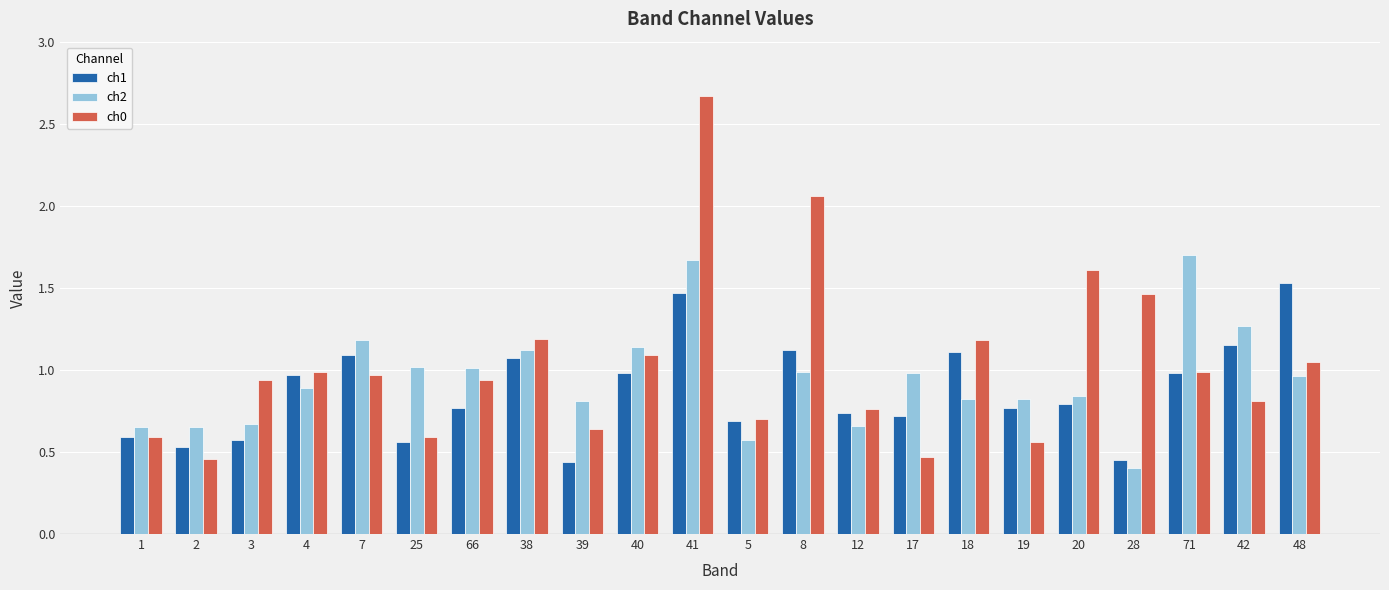

What is the label of the 17th bar from the left?

19